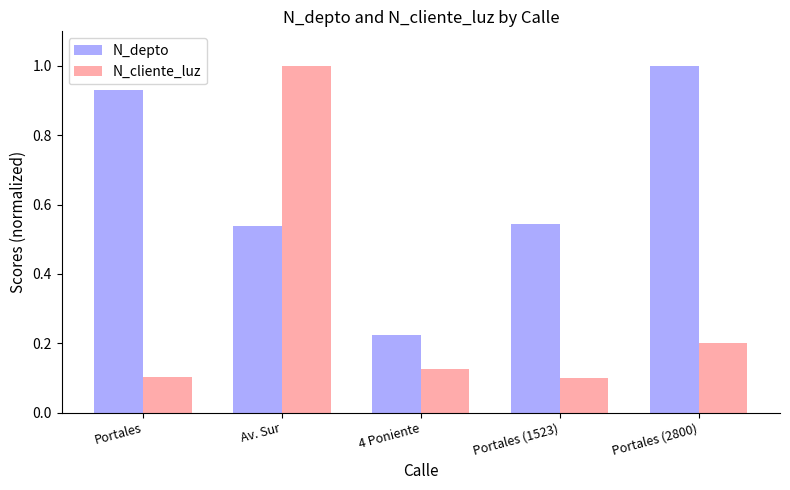

Which category has the highest value in the N_cliente_luz series?

Av. Sur